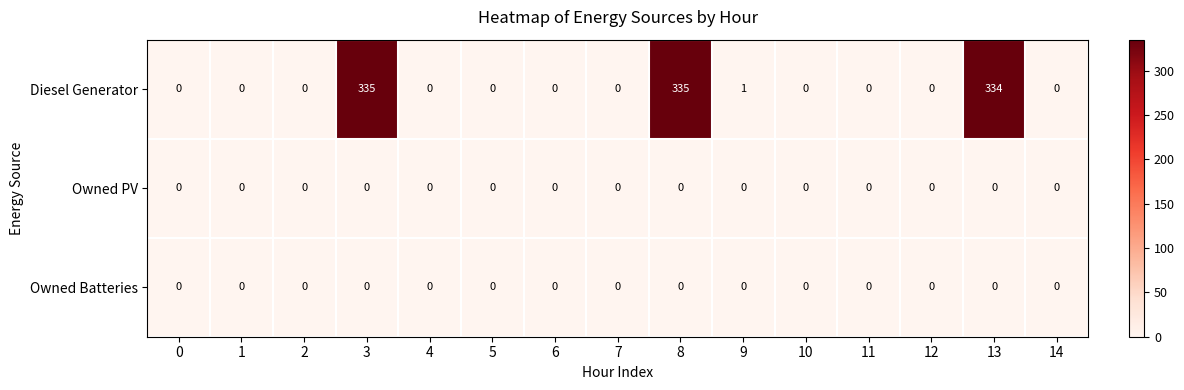

Which series changed the most between 10 and 13?

Diesel Generator